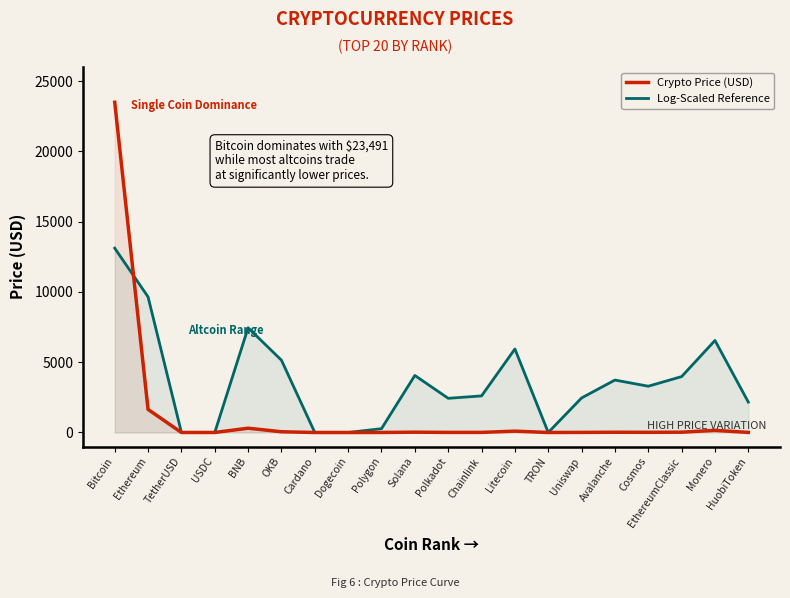

How many intersections are there between Log-Scaled Reference and Crypto Price (USD)?

5